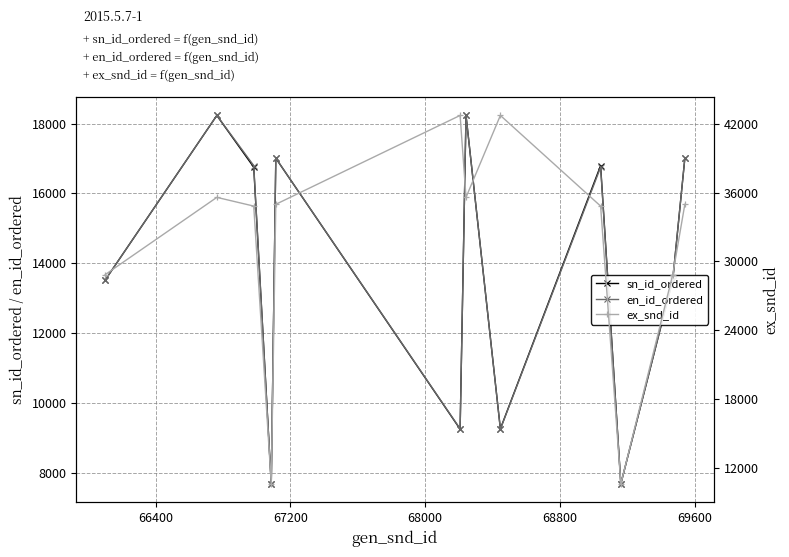

Reading left to right, list all the values displayed in this chart.

sn_id_ordered: 13518	18236	16753	7676	17011	9245	18236	9255	16799	7676	13517	17011
en_id_ordered: 13517	18237	16799	7677	17012	9255	18237	9245	16753	7677	13518	17012
ex_snd_id: 28835	35582	34820	10569	34976	42735	35582	42735	34820	10569	28835	34976